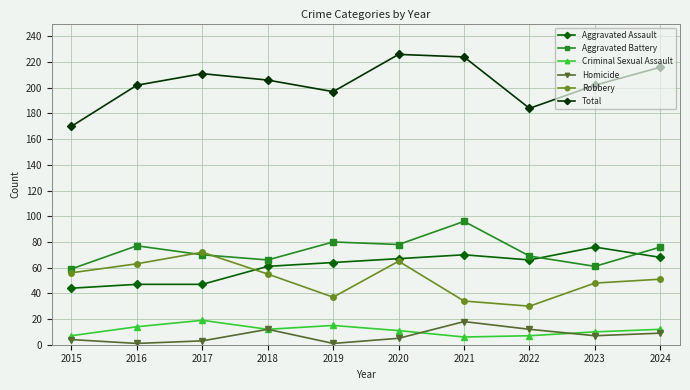

What is the sum of the Total values at 2024 and 2018?

422